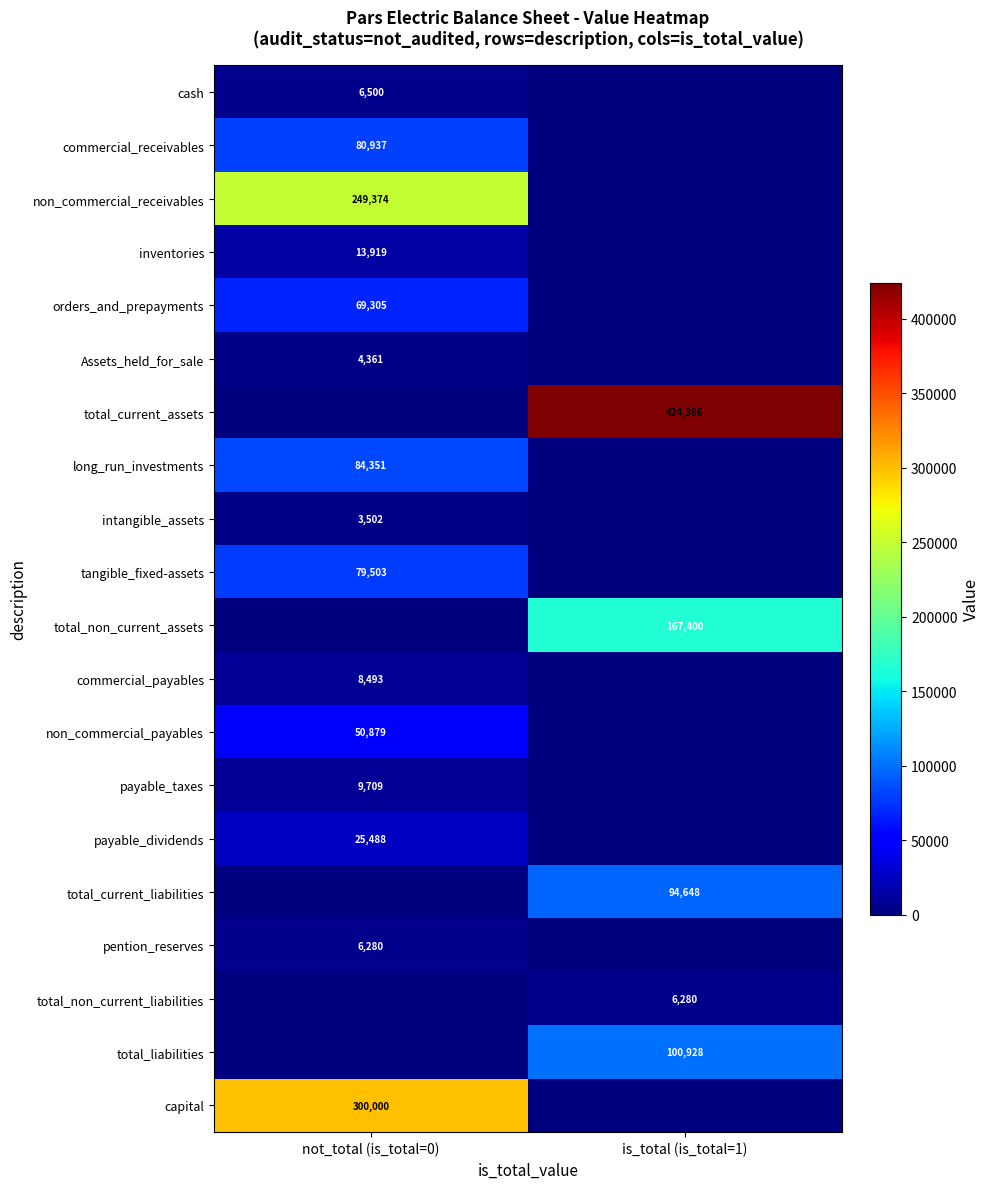

Is the value of payable_taxes at not_total (is_total=0) greater than the value of long_run_investments at not_total (is_total=0)?

No